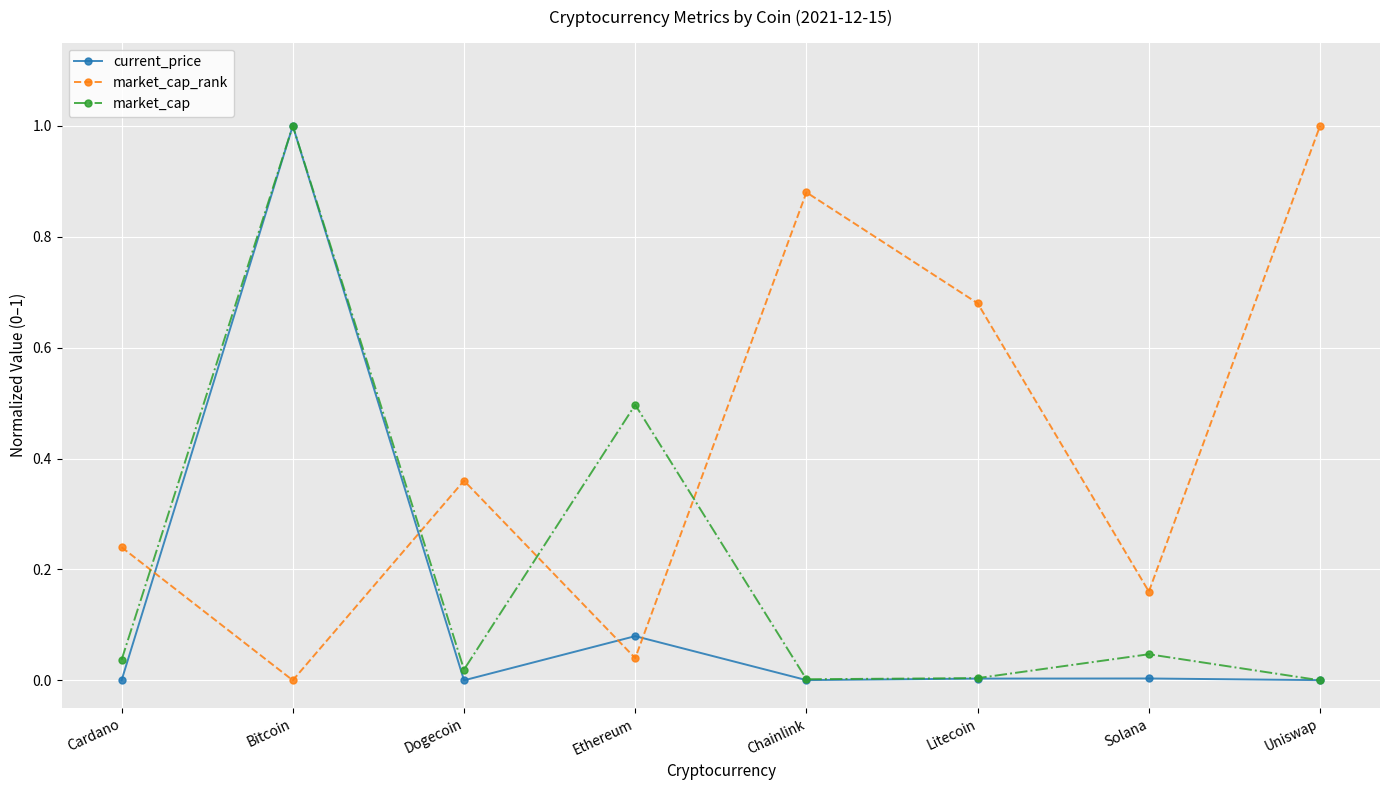

What is the approximate value of current_price at Bitcoin?

1.0